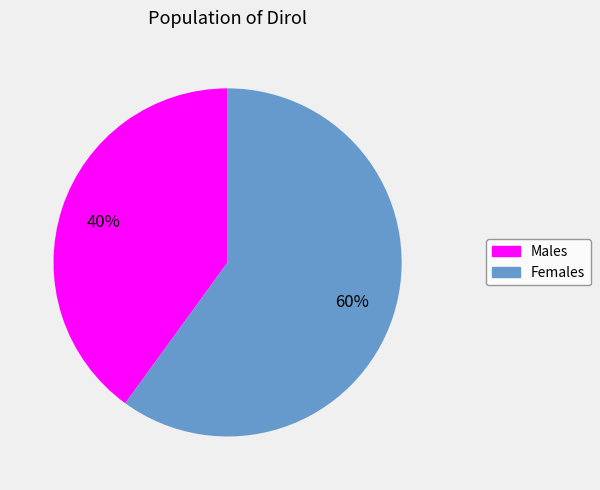

To the nearest percent, what is the difference between the largest and smallest slice percentages?

20%